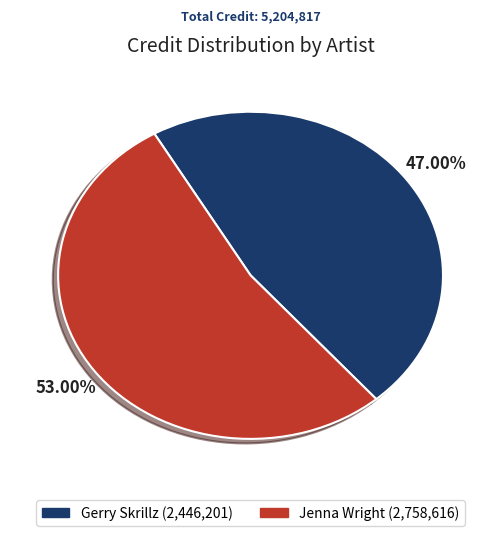

Is there any slice that represents more than half of the pie?

Yes